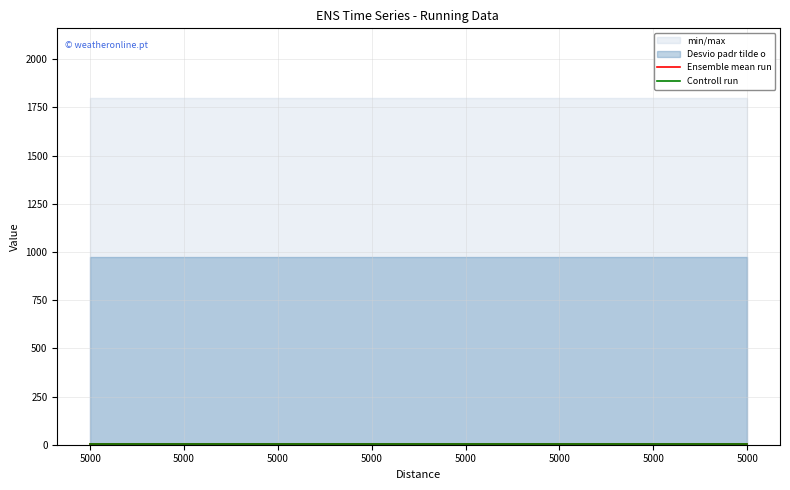

Which label corresponds to the smallest value in the chart?

5000